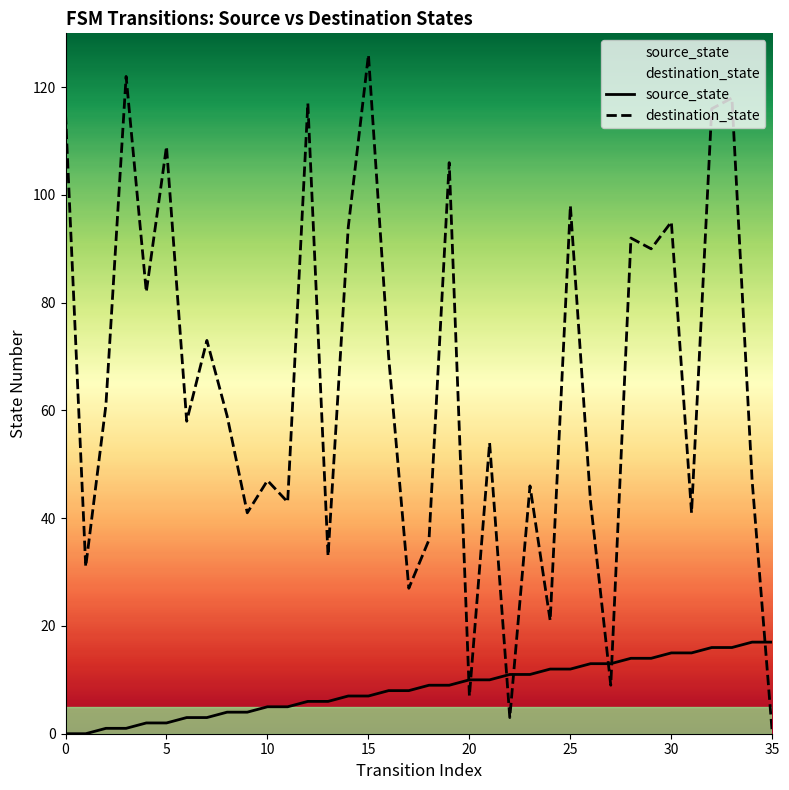

Is it true that source_state equals 3 at 20?

False